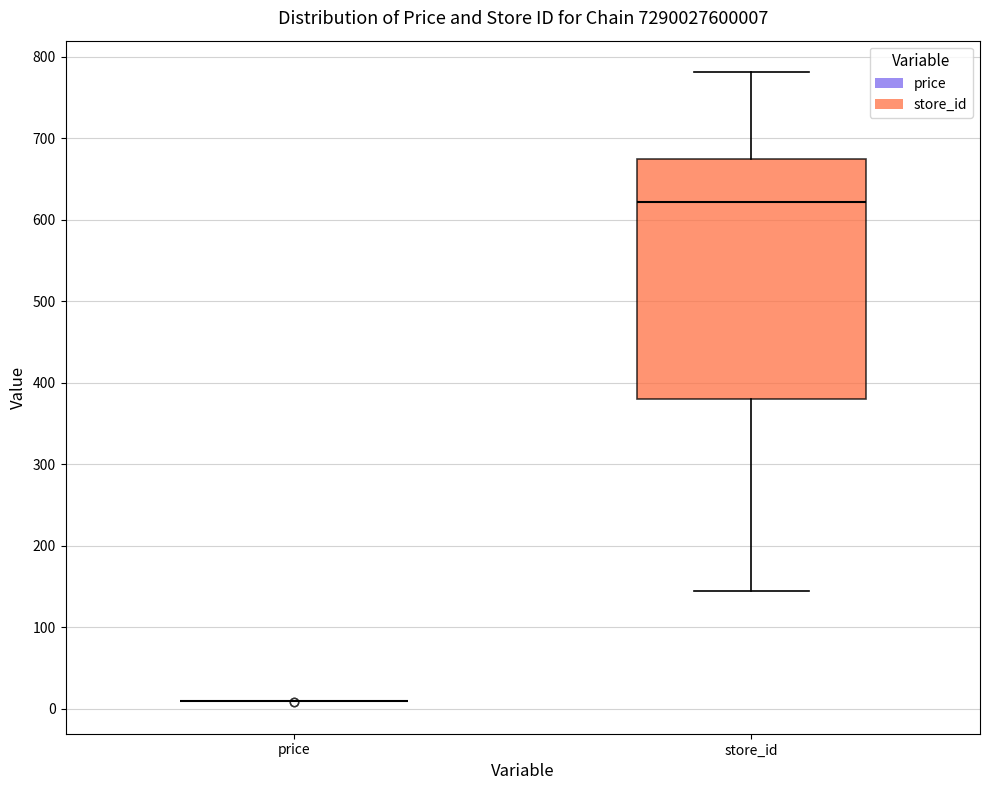

Where is the upper edge of the box for store_id on the y-axis? The values are not printed on the chart, so give them approximately, as read against the axis.

670